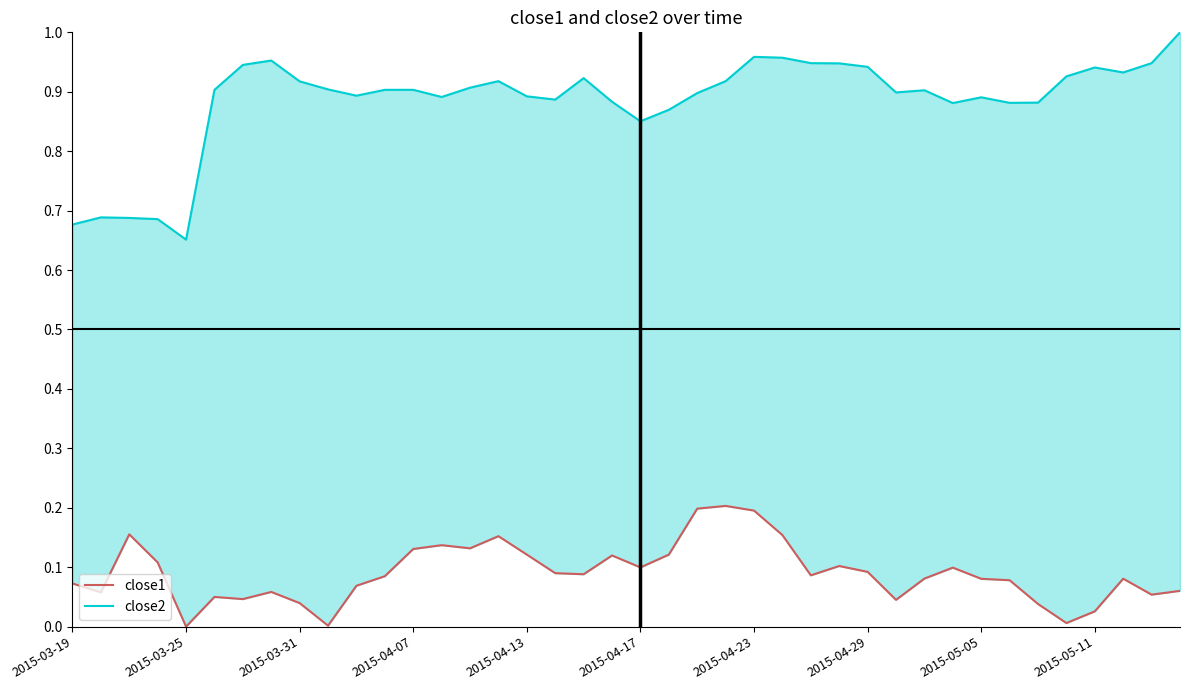

What is the difference between the highest and lowest values at 2015-03-25?

0.6